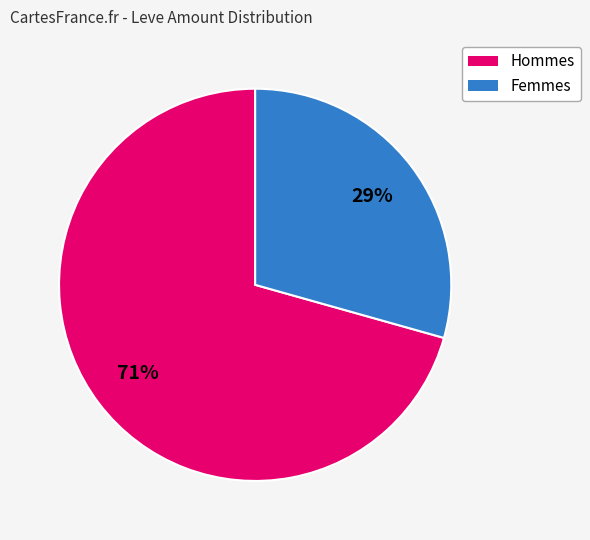

Count the number of slices in the pie.

2